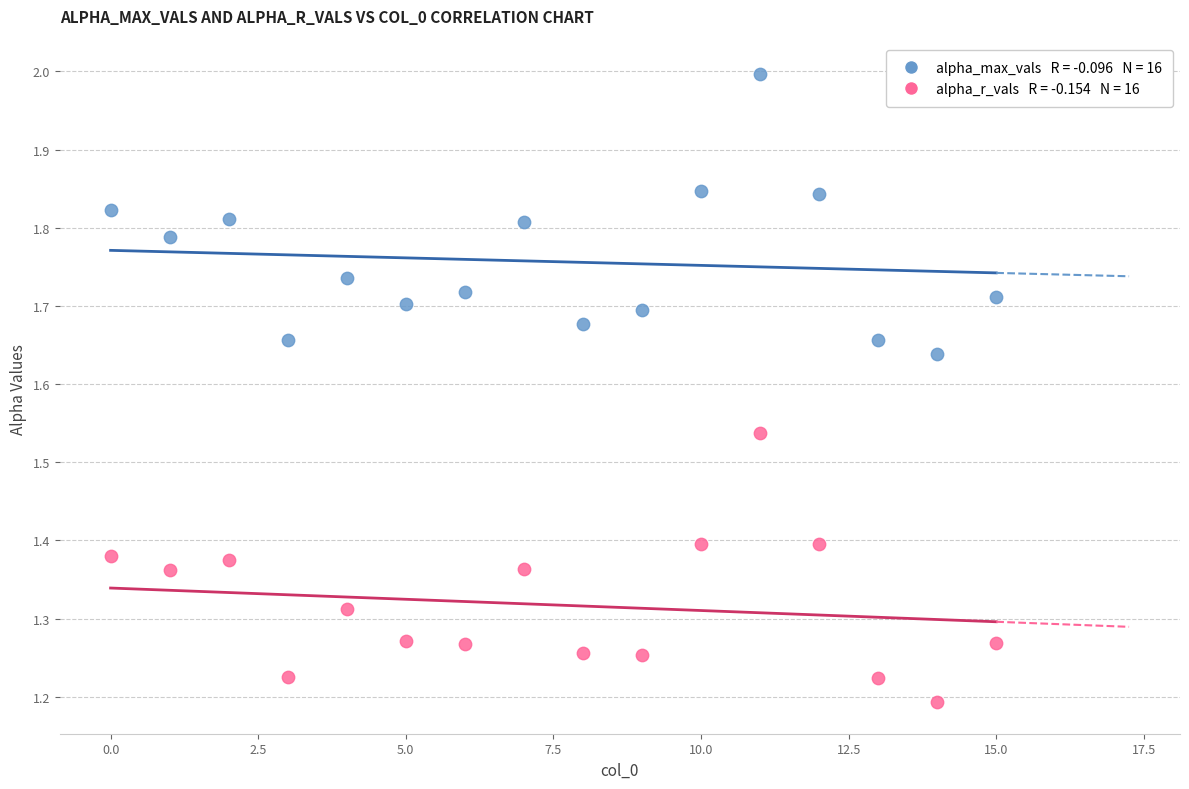

Across all data points, what is the range of Y values (max minus min)?

0.8